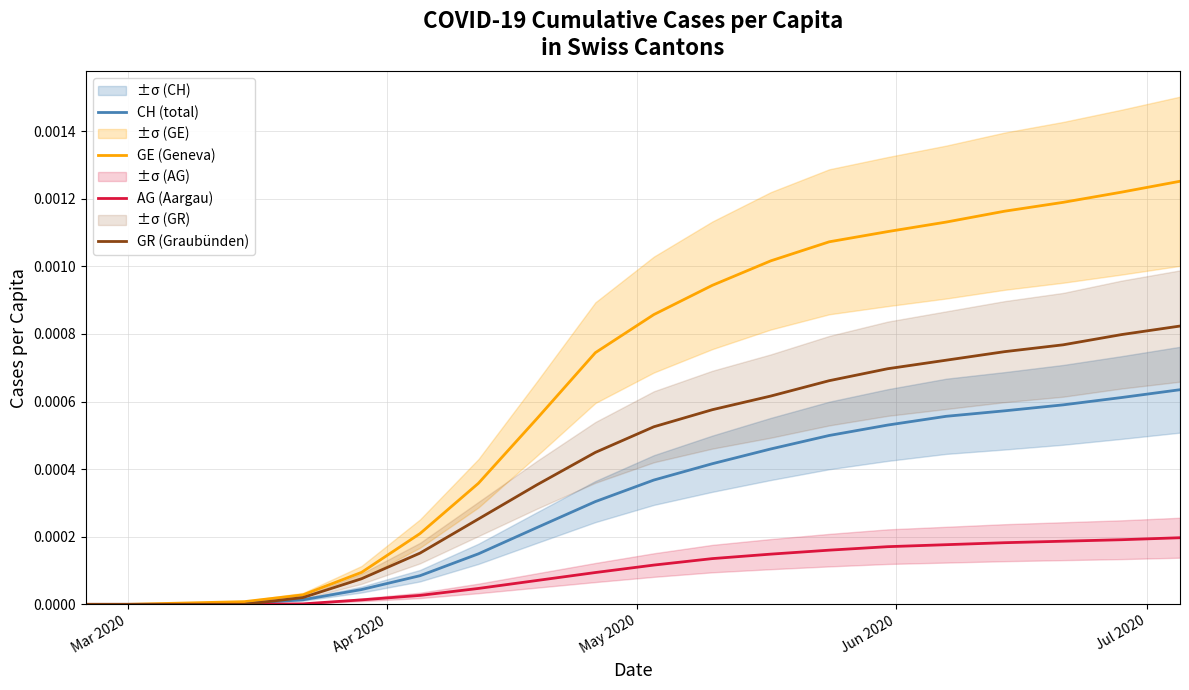

How many categories are shown in the chart?

20